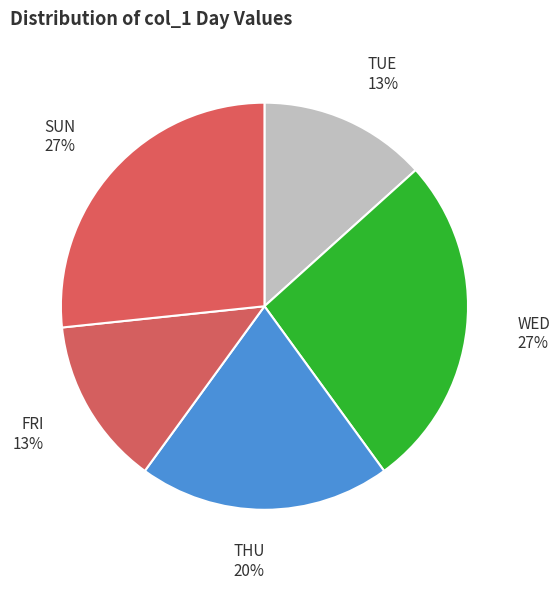

Is there any slice that represents more than half of the pie?

No